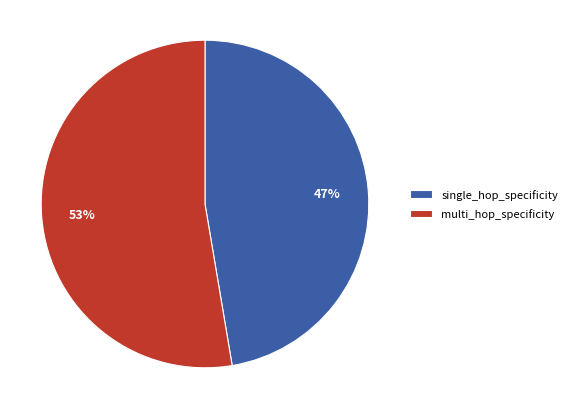

To the nearest percent, what is the average slice percentage?

50%